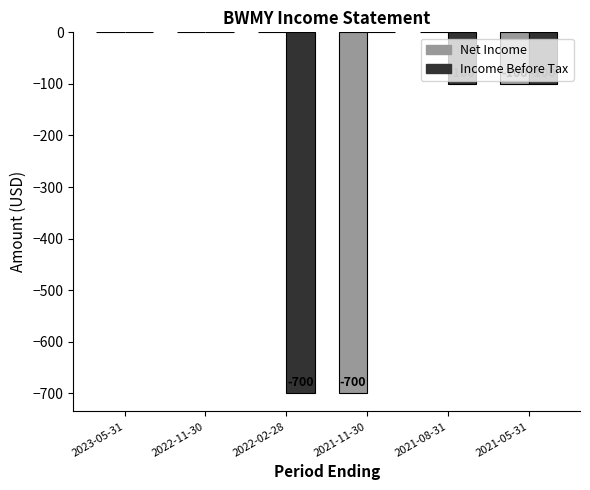

The value of Net Income at 2022-02-28 is 0. True or false?

True